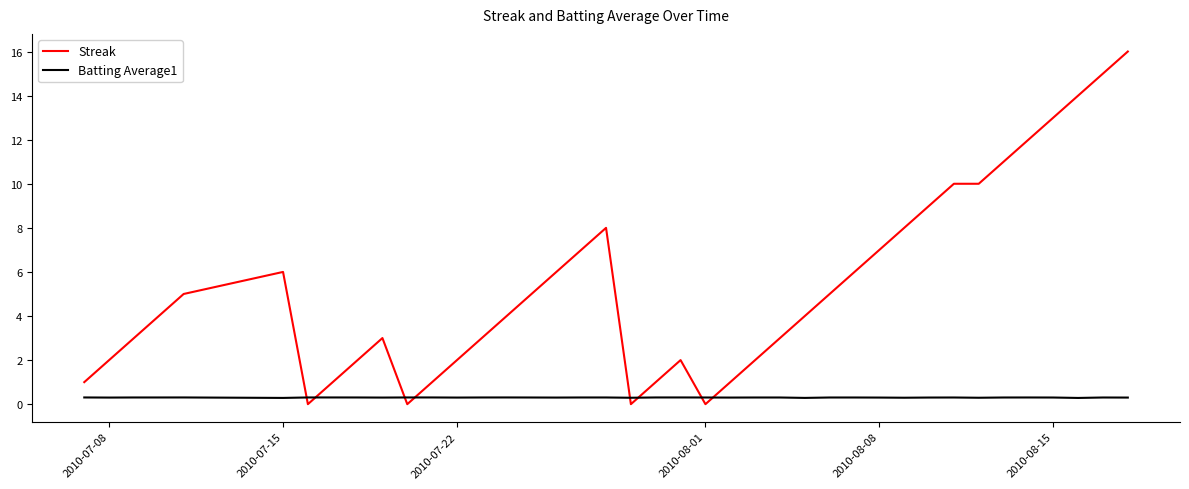

Which series has the largest total across all categories?

Streak